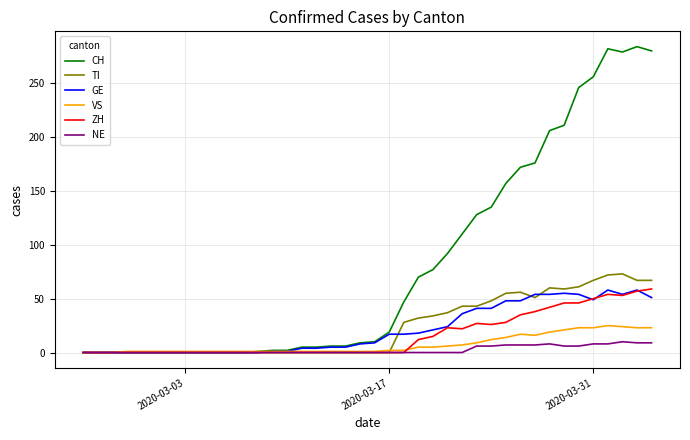

Which series has the largest total across all categories?

CH